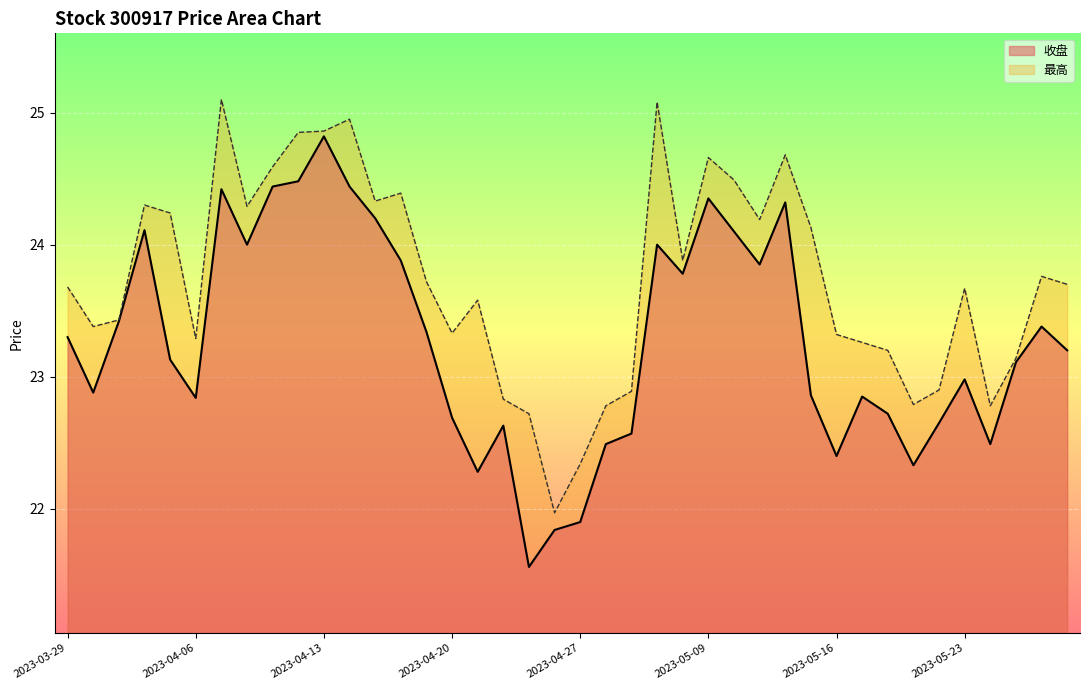

Reading right to left, what are all the values shown in this chart?

收盘: 2023-05-29=23.2	2023-05-26=23.4	2023-05-25=23.1	2023-05-24=22.5	2023-05-23=23.0	2023-05-22=22.6	2023-05-19=22.3	2023-05-18=22.7	2023-05-17=22.9	2023-05-16=22.4	2023-05-15=22.9	2023-05-12=24.3	2023-05-11=23.9	2023-05-10=24.1	2023-05-09=24.4	2023-05-08=23.8	2023-05-05=24.0	2023-05-04=22.6	2023-04-28=22.5	2023-04-27=21.9	2023-04-26=21.8	2023-04-25=21.6	2023-04-24=22.6	2023-04-21=22.3	2023-04-20=22.7	2023-04-19=23.3	2023-04-18=23.9	2023-04-17=24.2	2023-04-14=24.4	2023-04-13=24.8	2023-04-12=24.5	2023-04-11=24.4	2023-04-10=24.0	2023-04-07=24.4	2023-04-06=22.8	2023-04-04=23.1	2023-04-03=24.1	2023-03-31=23.4	2023-03-30=22.9	2023-03-29=23.3
最高: 2023-05-29=23.7	2023-05-26=23.8	2023-05-25=23.1	2023-05-24=22.8	2023-05-23=23.7	2023-05-22=22.9	2023-05-19=22.8	2023-05-18=23.2	2023-05-17=23.3	2023-05-16=23.3	2023-05-15=24.1	2023-05-12=24.7	2023-05-11=24.2	2023-05-10=24.5	2023-05-09=24.7	2023-05-08=23.9	2023-05-05=25.1	2023-05-04=22.9	2023-04-28=22.8	2023-04-27=22.3	2023-04-26=22.0	2023-04-25=22.7	2023-04-24=22.8	2023-04-21=23.6	2023-04-20=23.3	2023-04-19=23.7	2023-04-18=24.4	2023-04-17=24.3	2023-04-14=24.9	2023-04-13=24.9	2023-04-12=24.9	2023-04-11=24.6	2023-04-10=24.3	2023-04-07=25.1	2023-04-06=23.3	2023-04-04=24.2	2023-04-03=24.3	2023-03-31=23.4	2023-03-30=23.4	2023-03-29=23.7